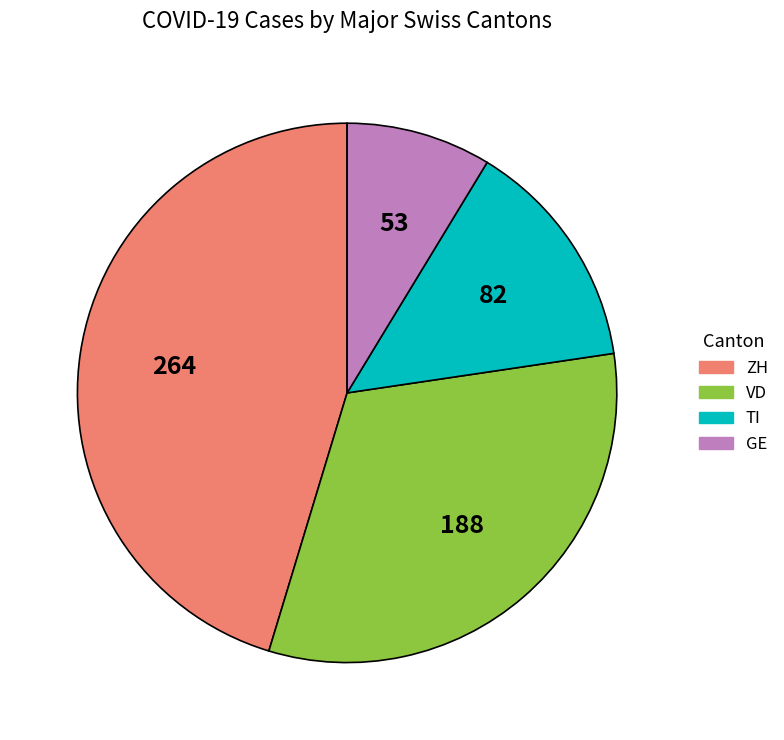

Is there a majority slice in this chart?

No